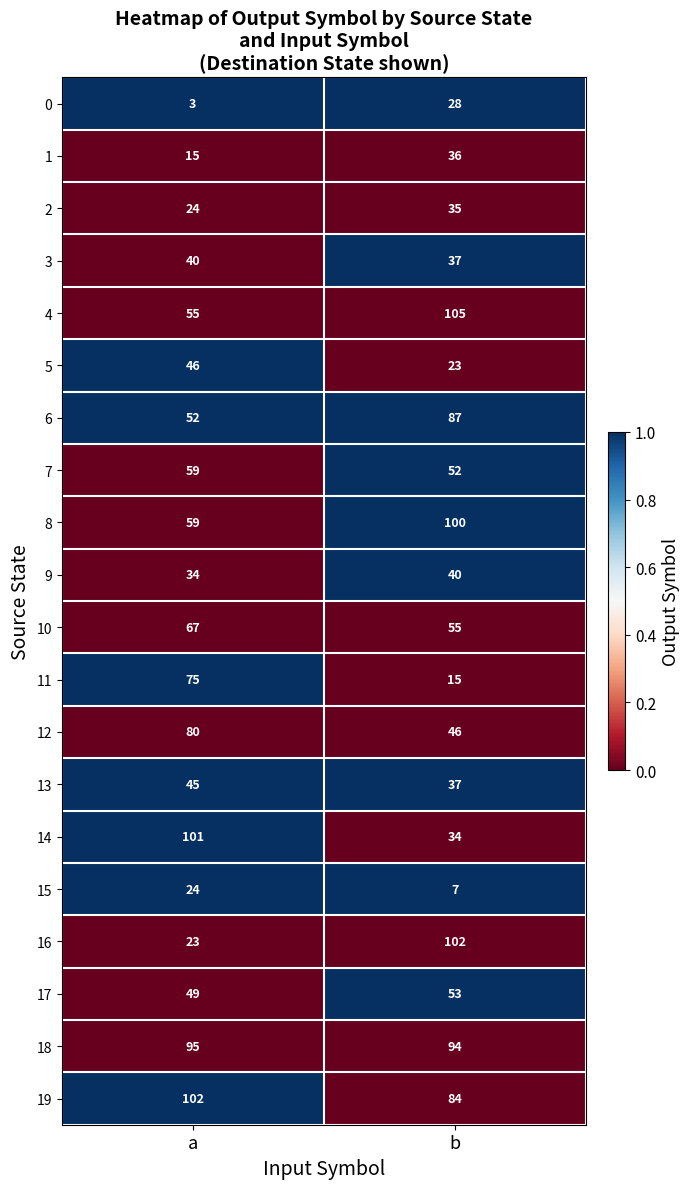

What is the lowest value of the 12 series?

46